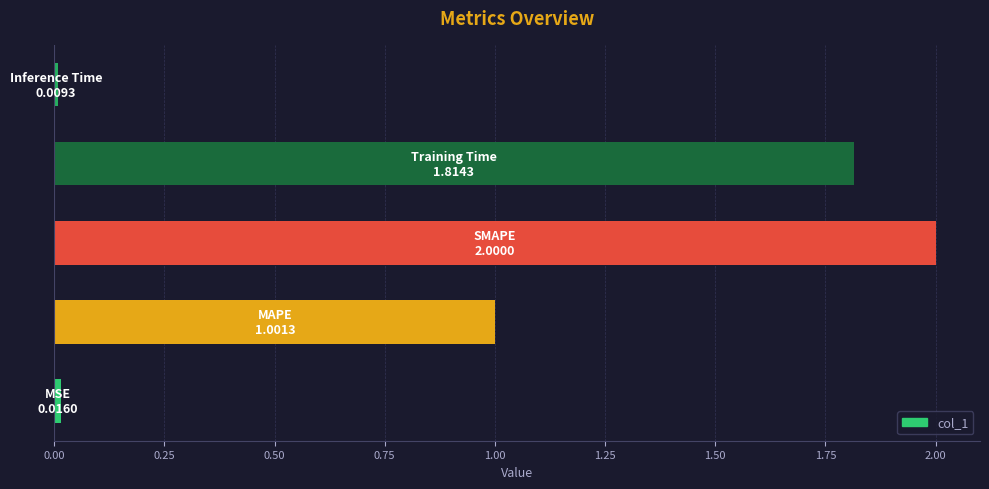

What is the greatest value displayed?

2.0